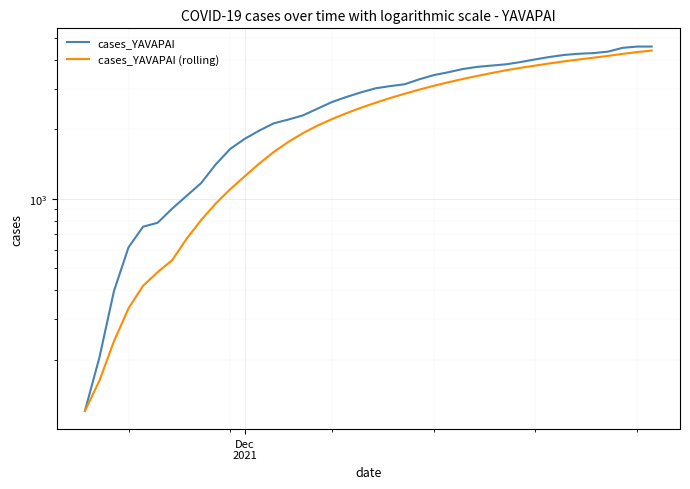

How many values in the cases_YAVAPAI (rolling) series are below 2608?

20